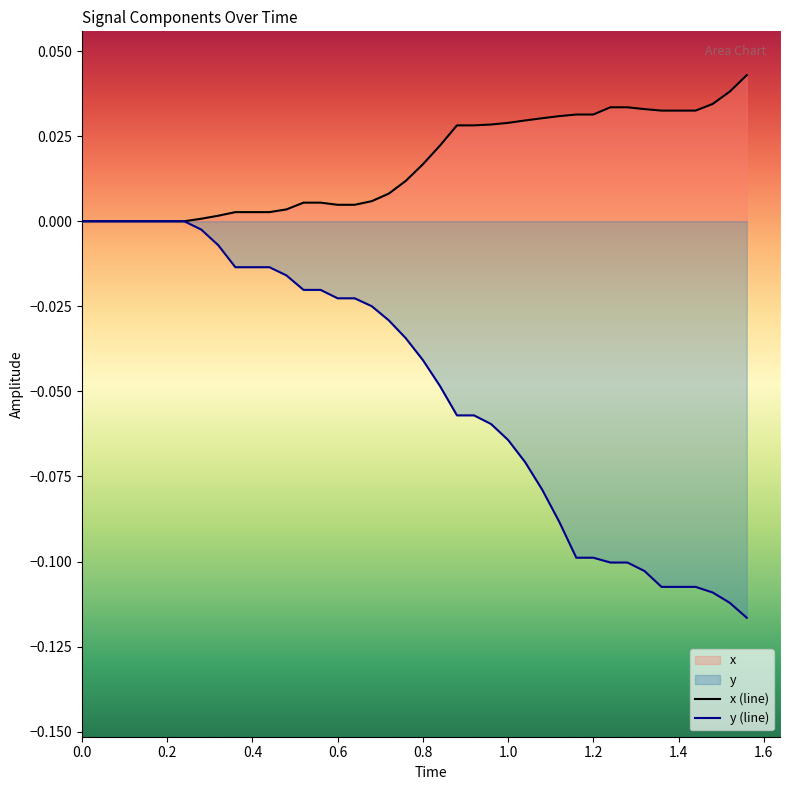

What is the sum of all x (line) values?

0.7